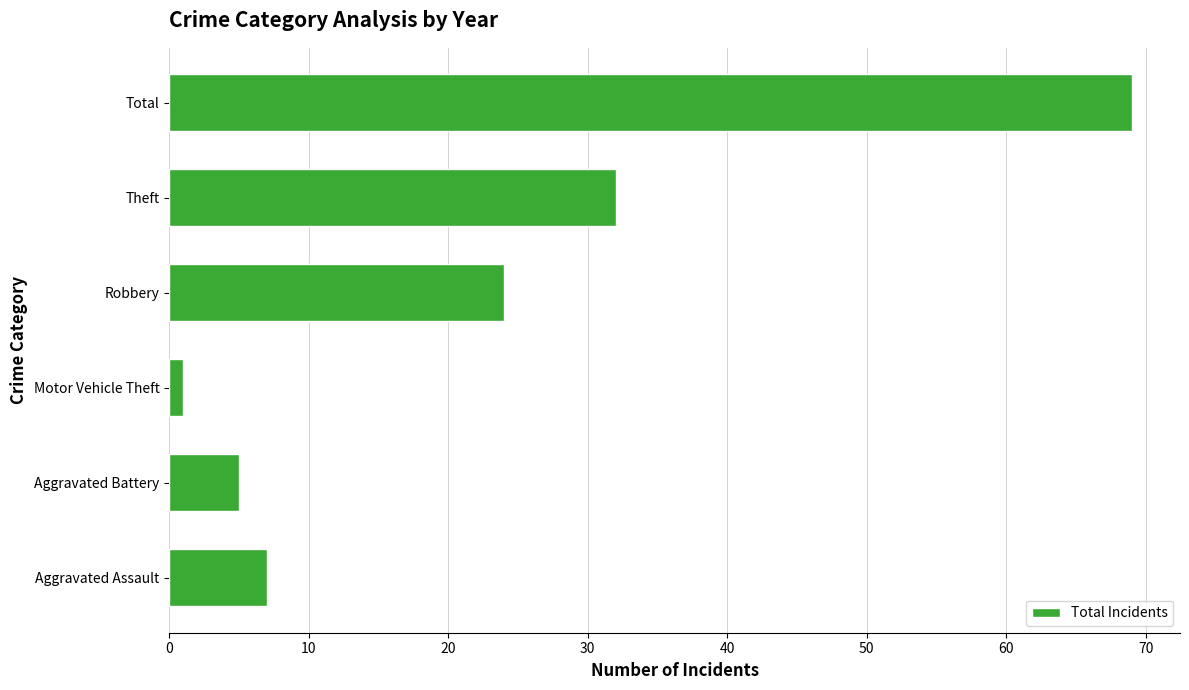

How many series are shown in this chart?

1